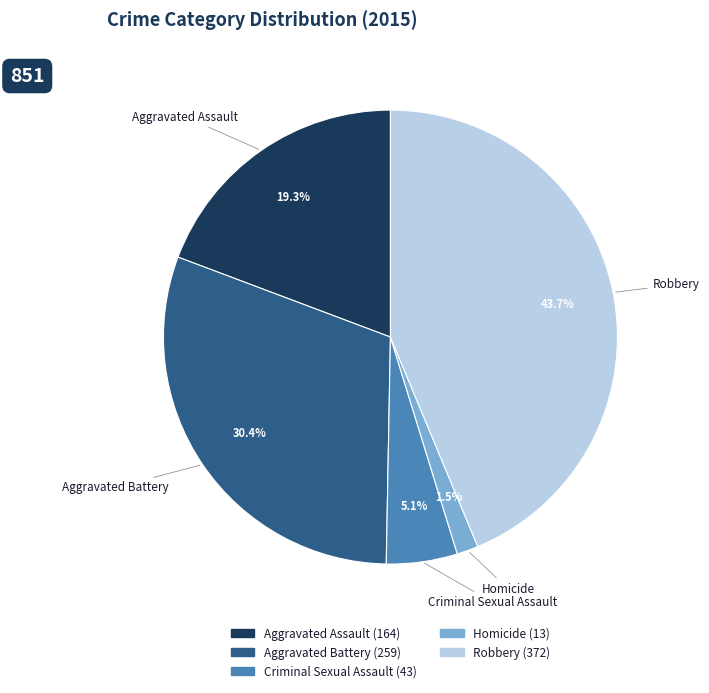

Rank the categories by value from highest to lowest.

Robbery, Aggravated Battery, Aggravated Assault, Criminal Sexual Assault, Homicide